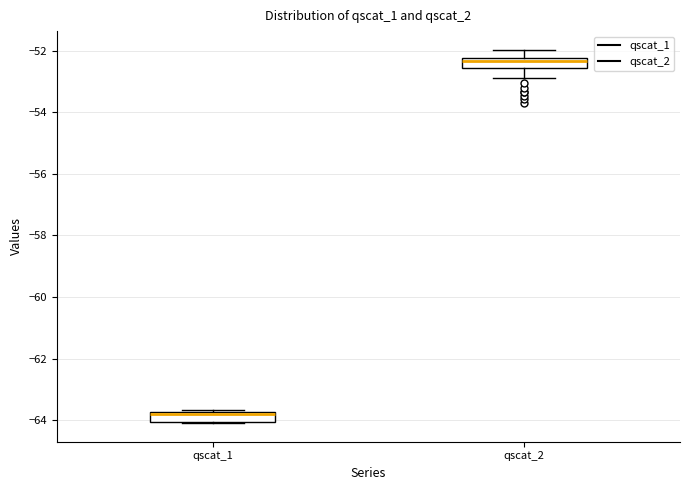

Where is the lower edge of the box for qscat_1 on the y-axis? The values are not printed on the chart, so give them approximately, as read against the axis.

-64.0